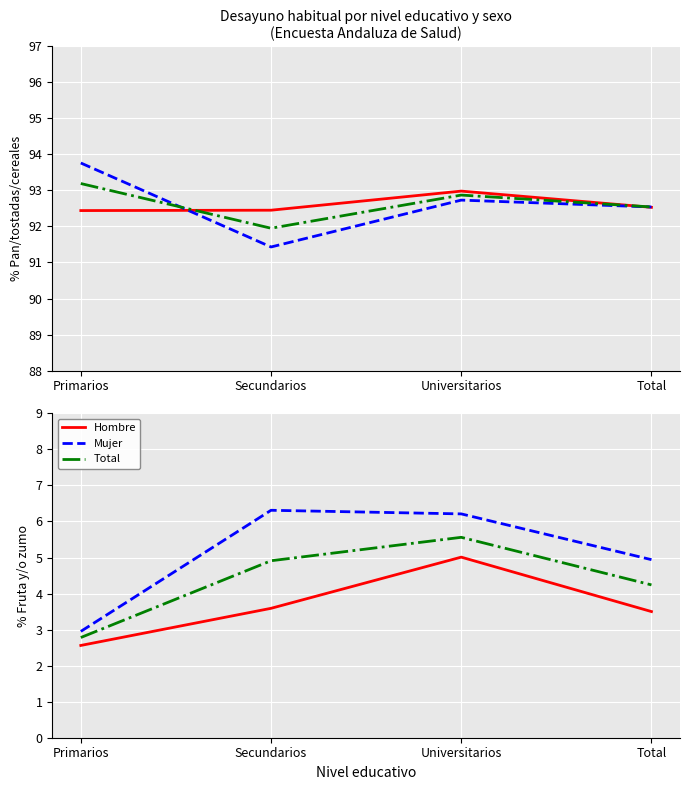

Which series has the largest total across all categories?

Total - Pan (%)